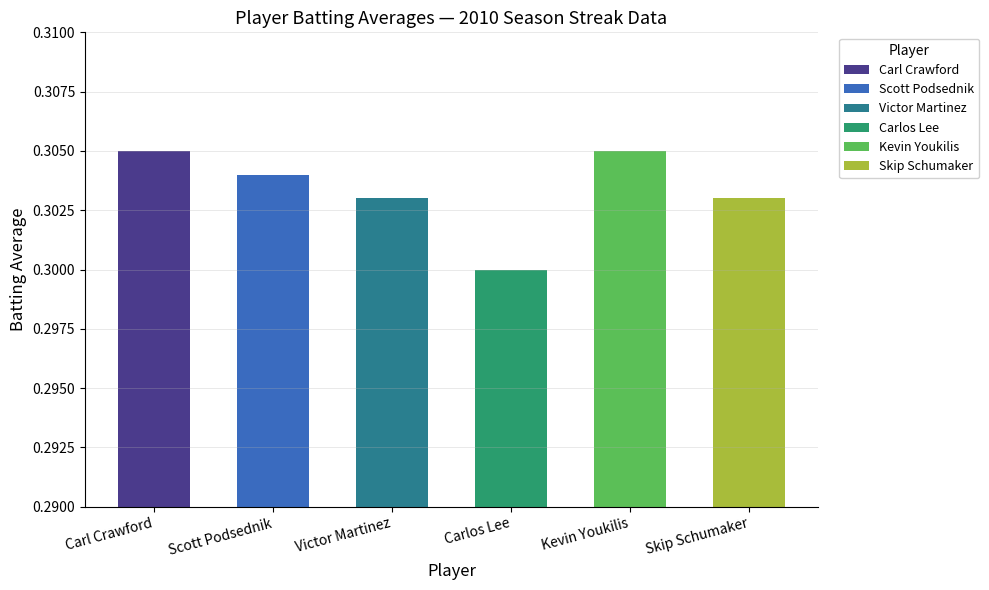

Is it true that Skip Schumaker equals 0.3 at 1?

True